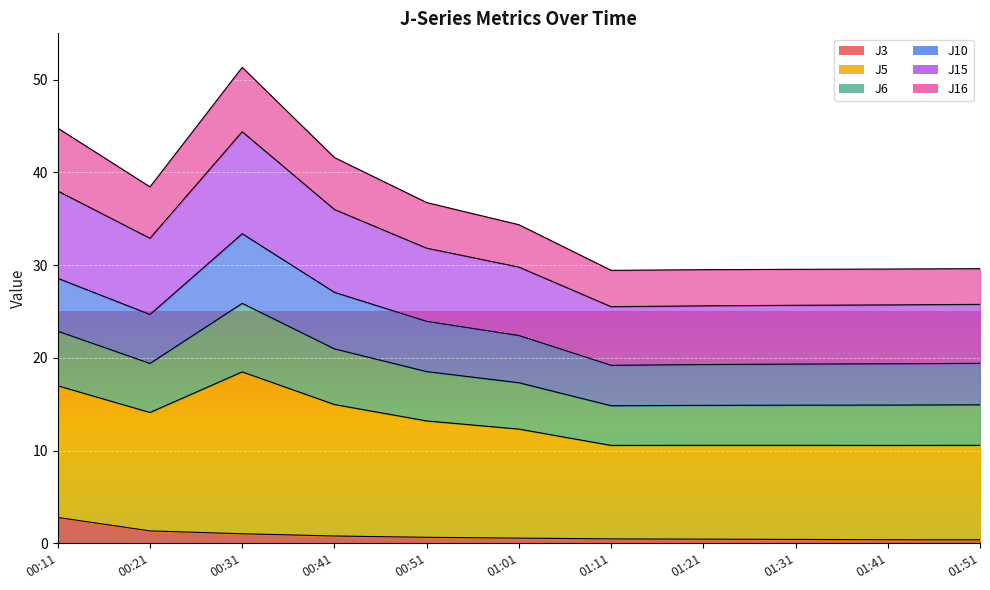

What is the label of the 4th point from the right?

01:21